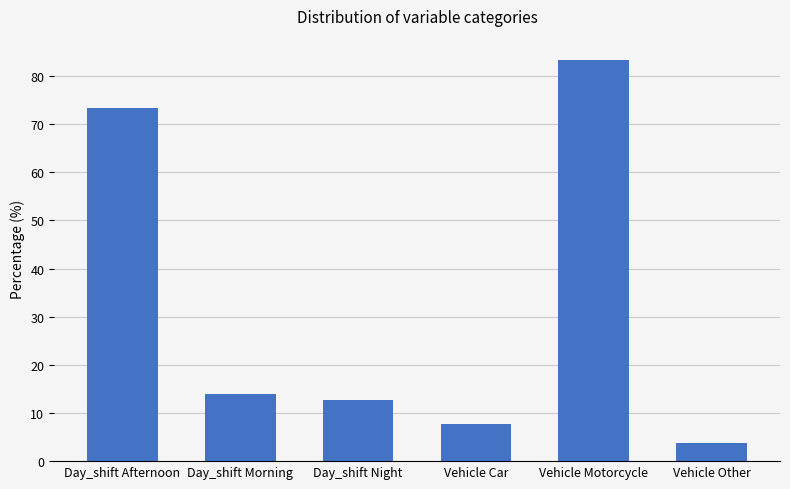

What is the change in value from Day_shift Afternoon to Vehicle Car?

-65.8